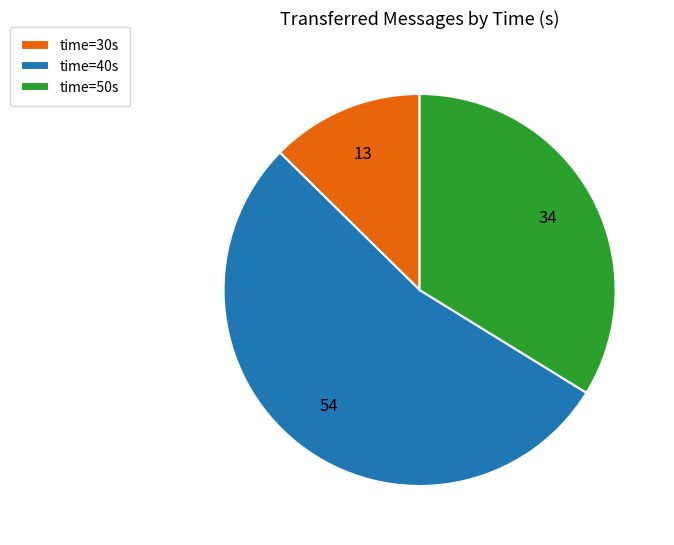

Do time=40s and time=30s together represent more than half of the pie?

Yes